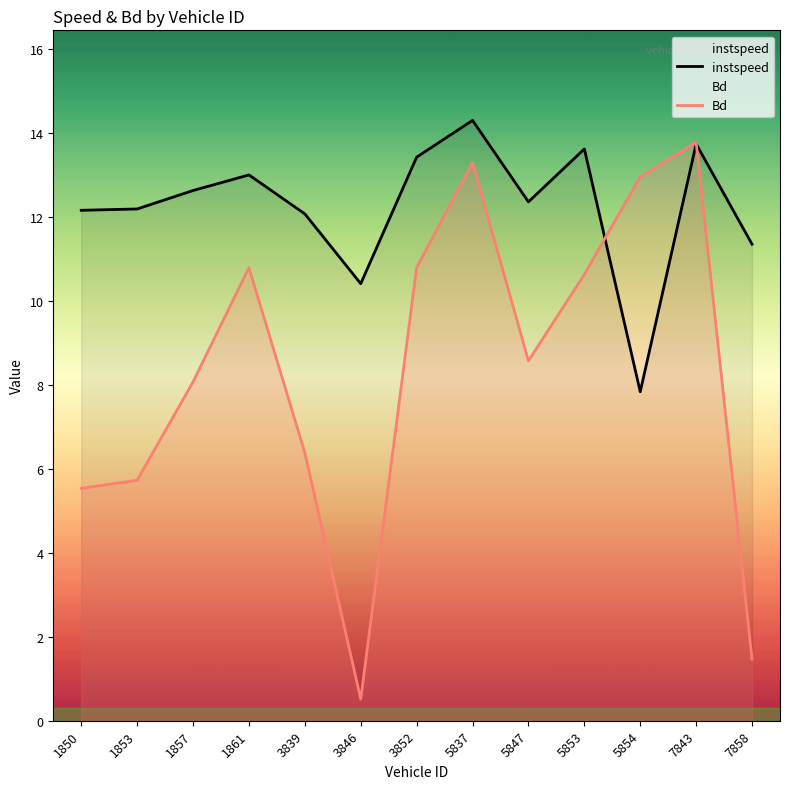

What is the sum of all Bd values?

108.5